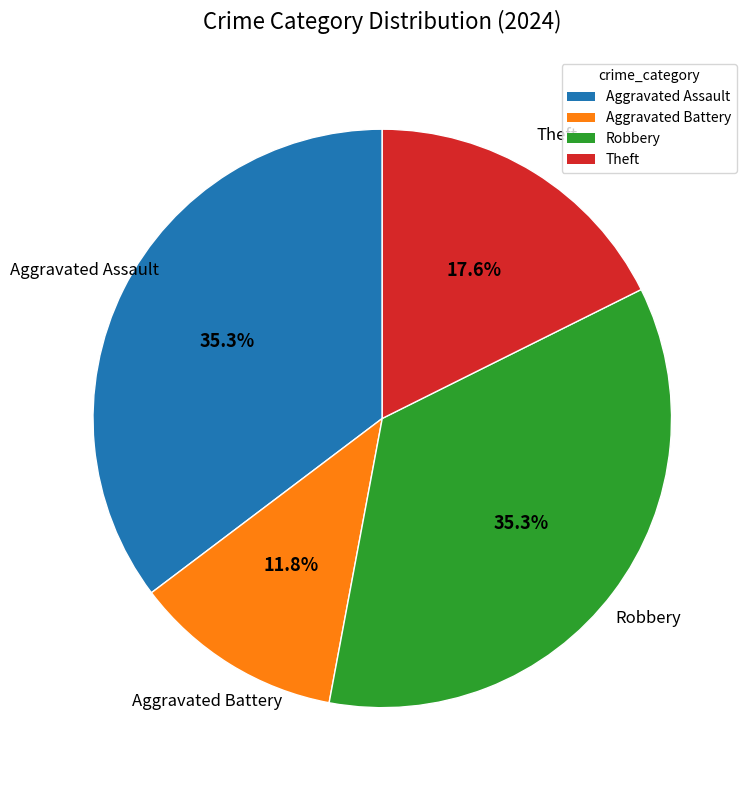

Count the number of slices in the pie.

4